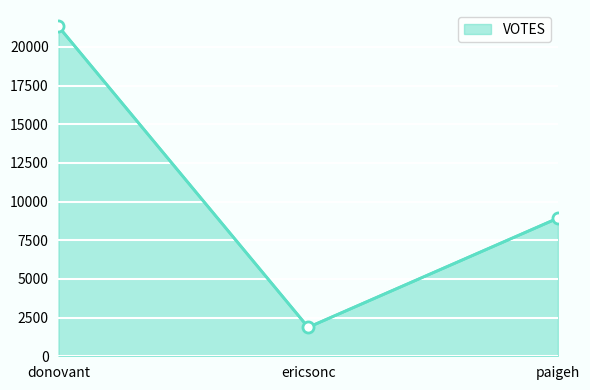

Which has a higher value, paigeh or ericsonc?

paigeh